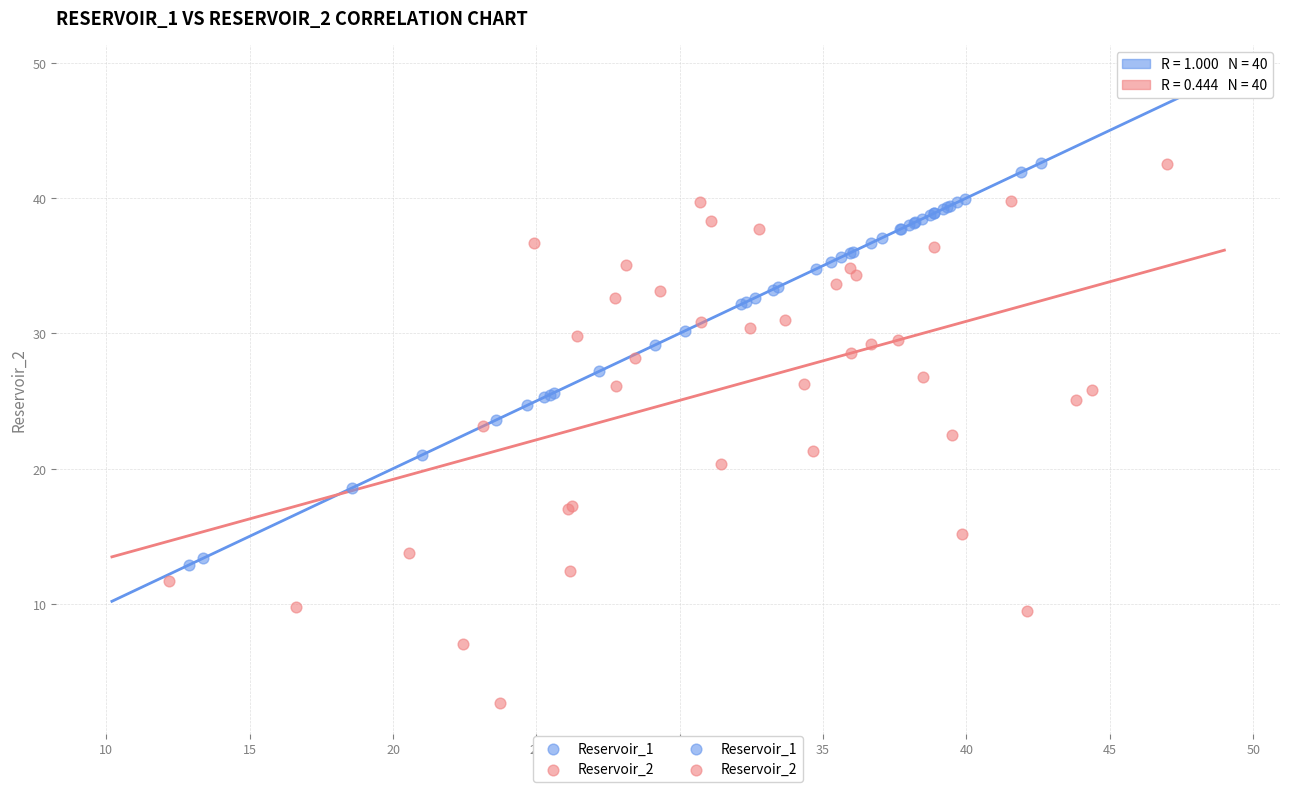

Which series contains the lowest Y value?

Reservoir_2